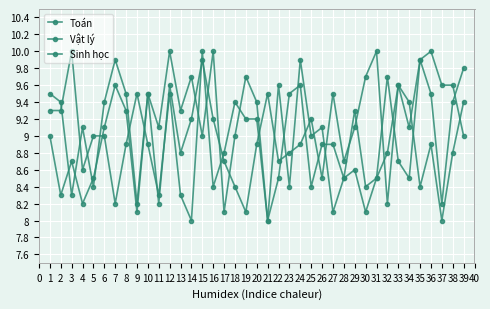

The value of Sinh học at 13 is 14.4. True or false?

False